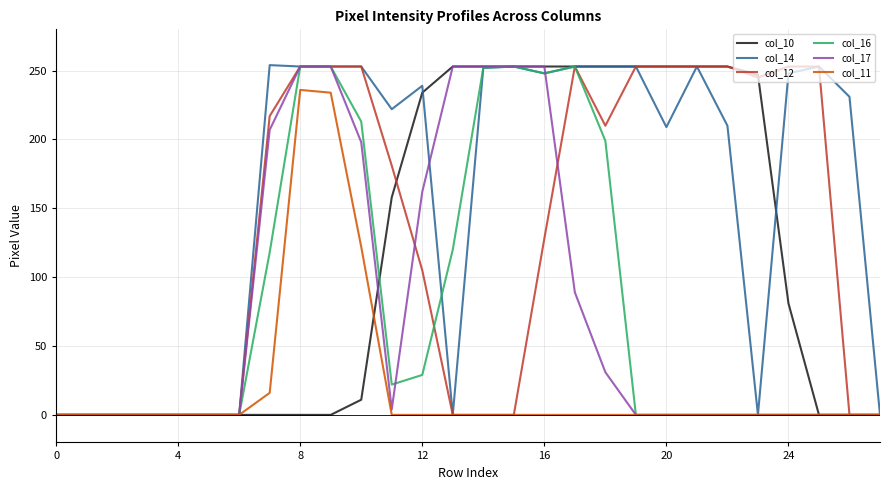

Which series has the largest total across all categories?

col_14